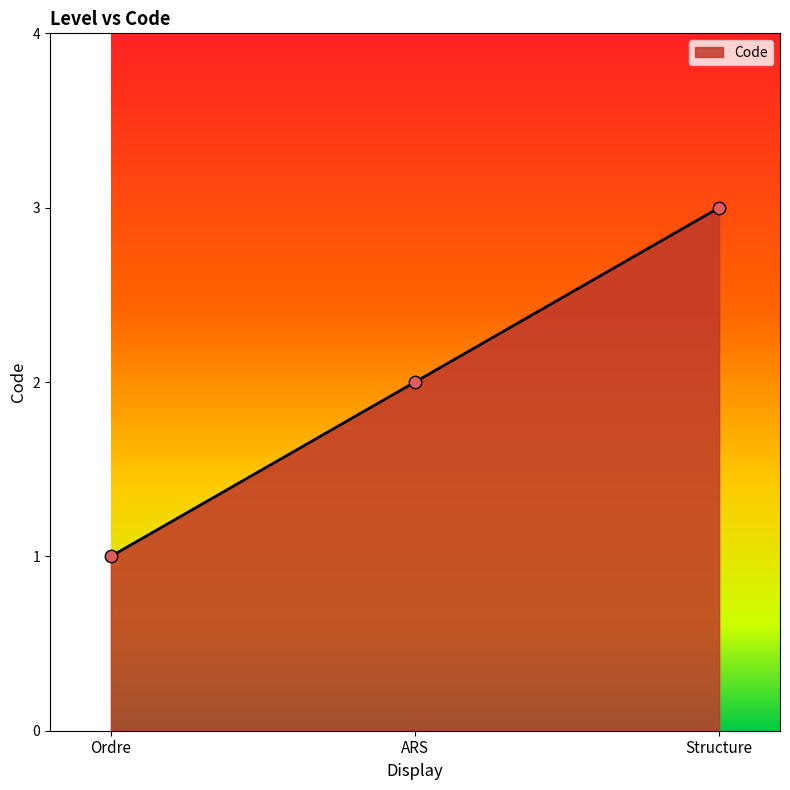

Between Ordre and ARS, which is larger?

ARS